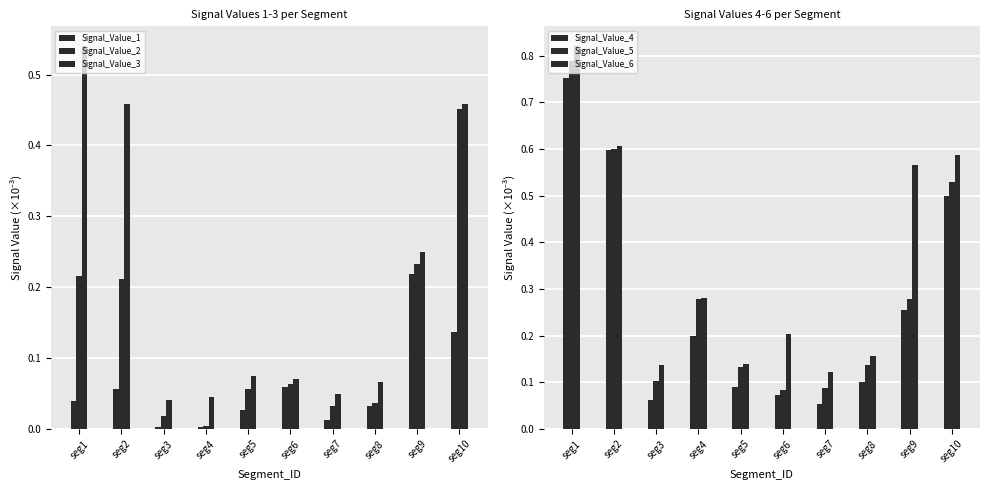

Between seg1 and seg8, which is larger?

seg1